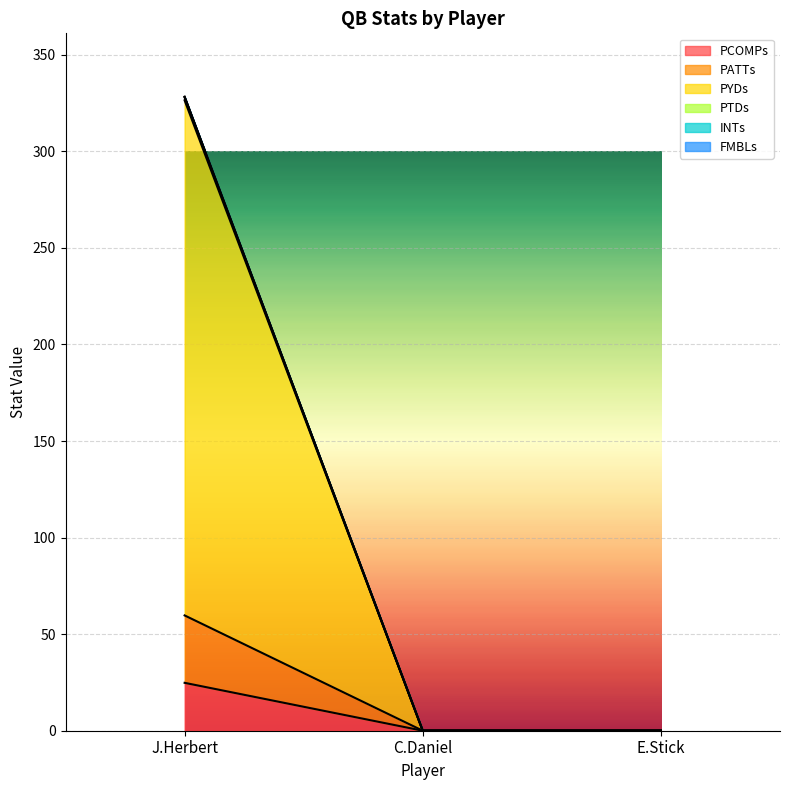

Reading left to right, extract all data points from this chart.

PCOMPs: J.Herbert=24.8	C.Daniel=0.0	E.Stick=0.0
PATTs: J.Herbert=59.7	C.Daniel=0.0	E.Stick=0.0
PYDs: J.Herbert=326.4	C.Daniel=0.0	E.Stick=0.0
PTDs: J.Herbert=328.2	C.Daniel=0.0	E.Stick=0.0
INTs: J.Herbert=327.9	C.Daniel=0.0	E.Stick=0.0
FMBLs: J.Herbert=328.2	C.Daniel=0.0	E.Stick=0.0